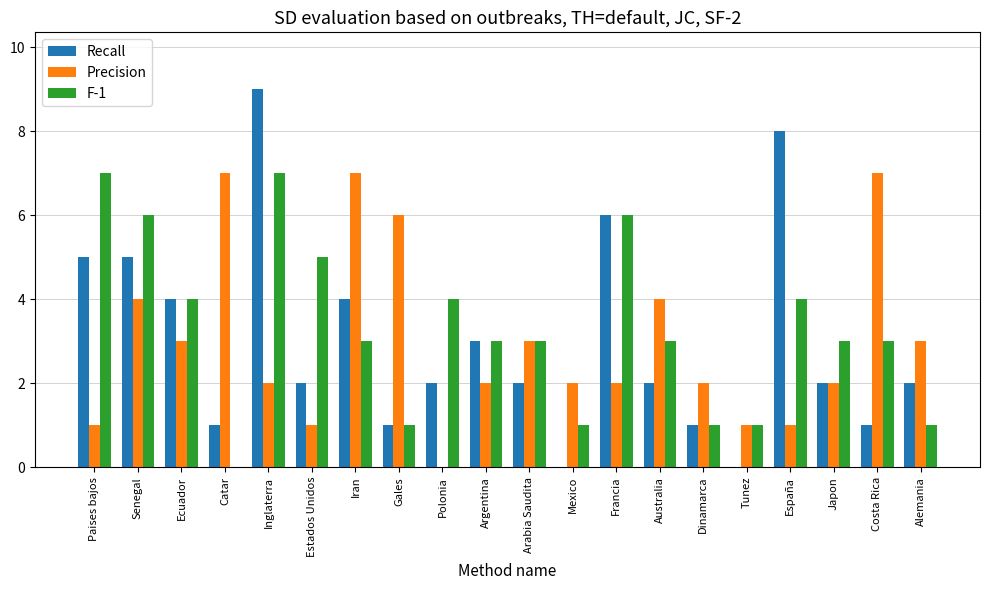

Reading left to right, list all the values displayed in this chart.

Recall: 5	5	4	1	9	2	4	1	2	3	2	0	6	2	1	0	8	2	1	2
Precision: 1	4	3	7	2	1	7	6	0	2	3	2	2	4	2	1	1	2	7	3
F-1: 7	6	4	0	7	5	3	1	4	3	3	1	6	3	1	1	4	3	3	1